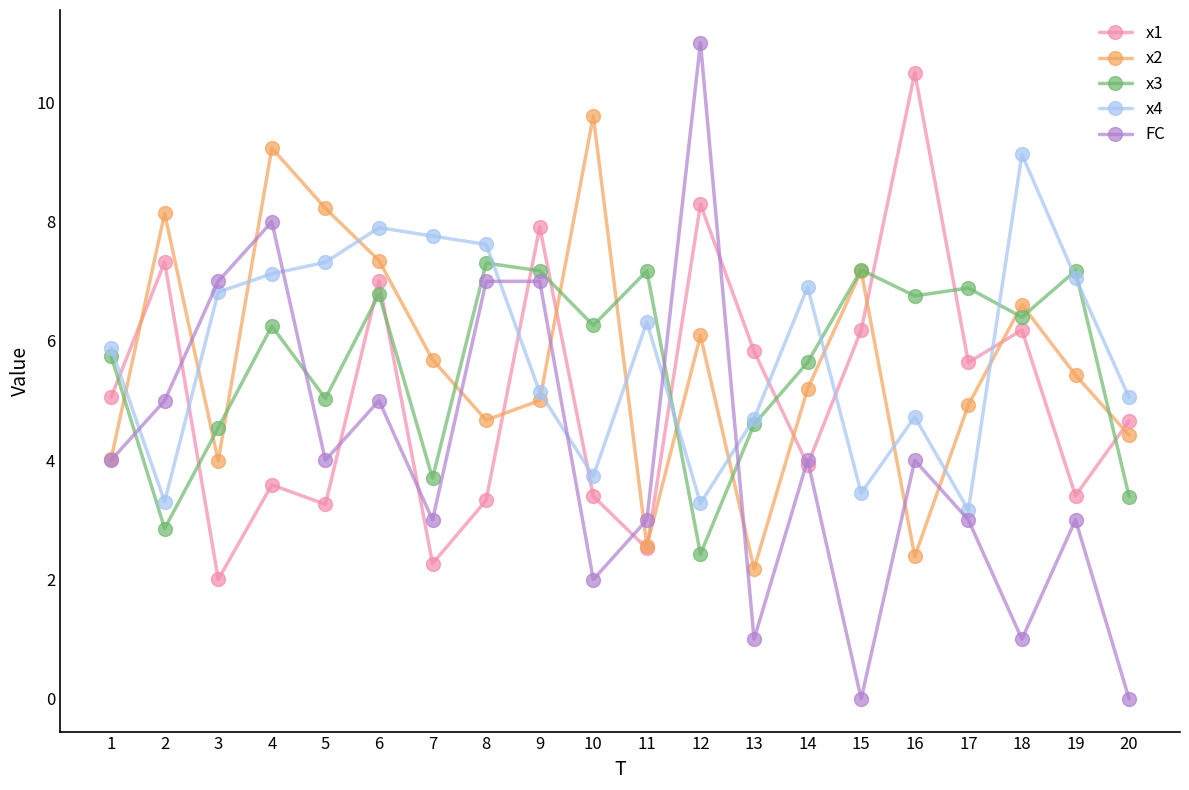

What is the difference between the FC values at 12 and 2?

6.0